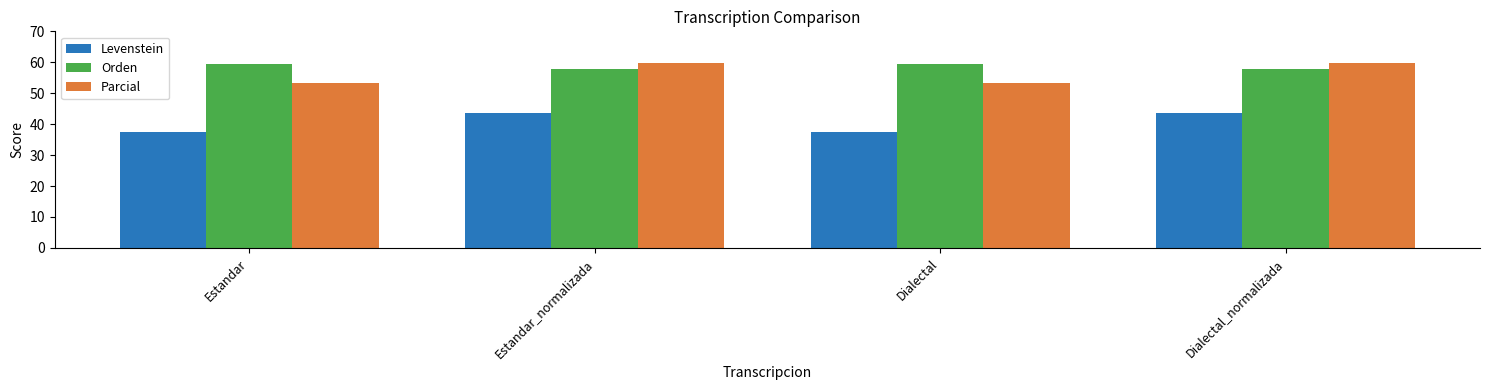

What is the difference between the highest and lowest values at Dialectal?

22.0